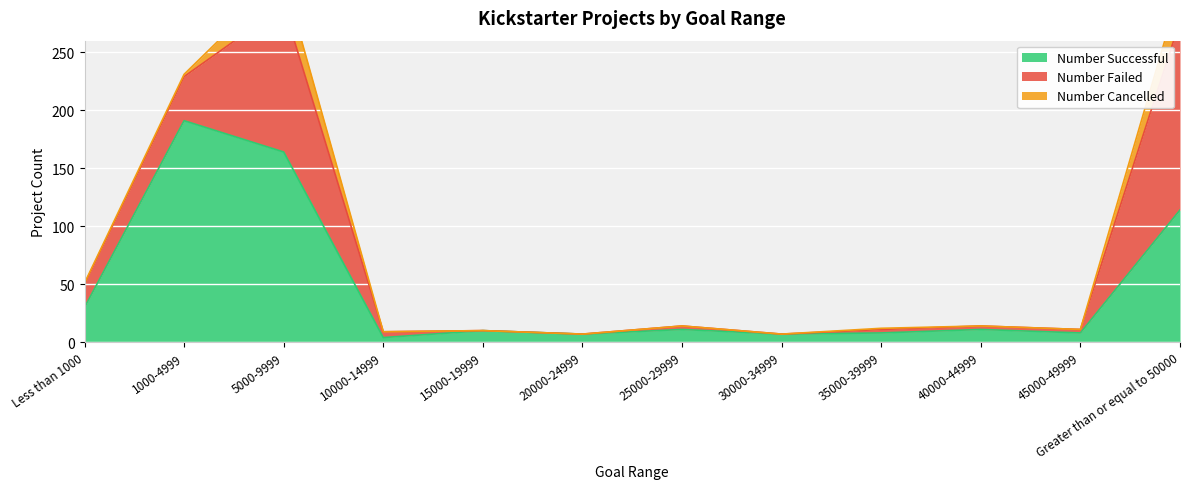

What is the value of the Number Successful point at the 12th from the left?

114